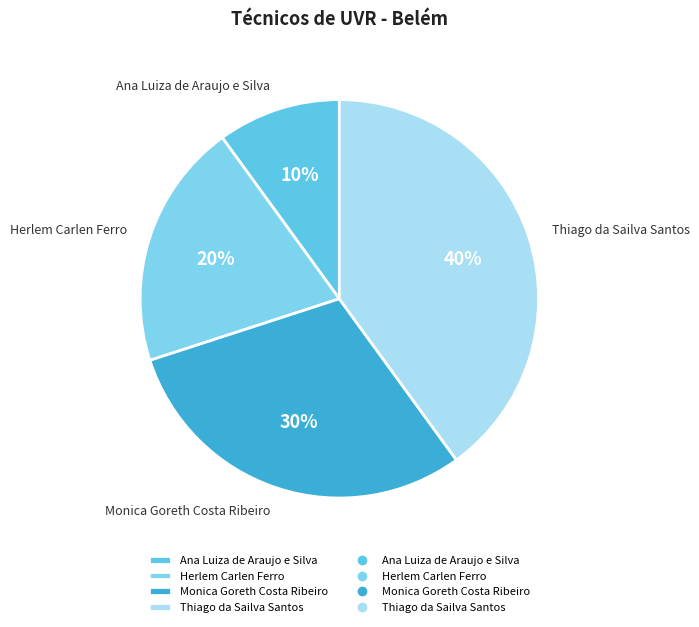

Count the number of slices in the pie.

4